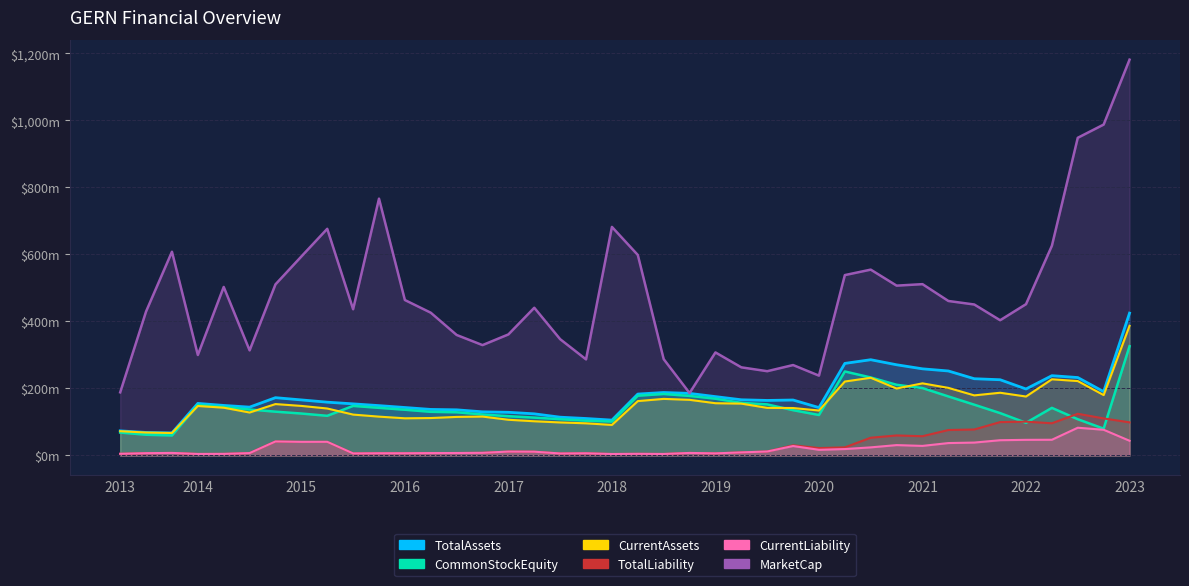

True or false: CommonStockEquity has more than 0 interior local peaks.

True